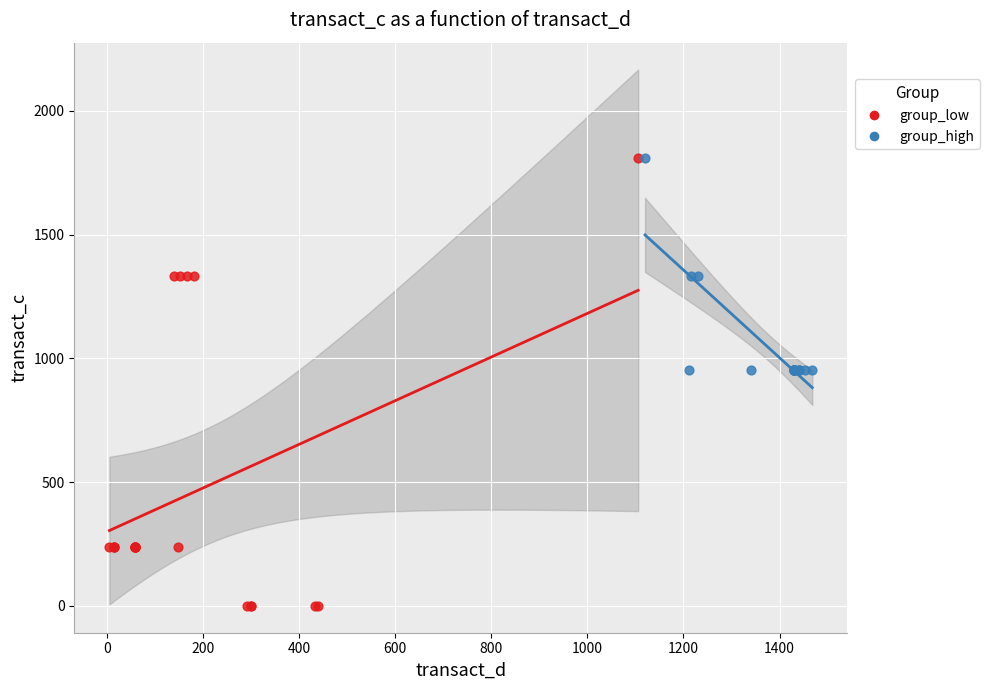

Which series reaches the minimum Y coordinate?

group_low